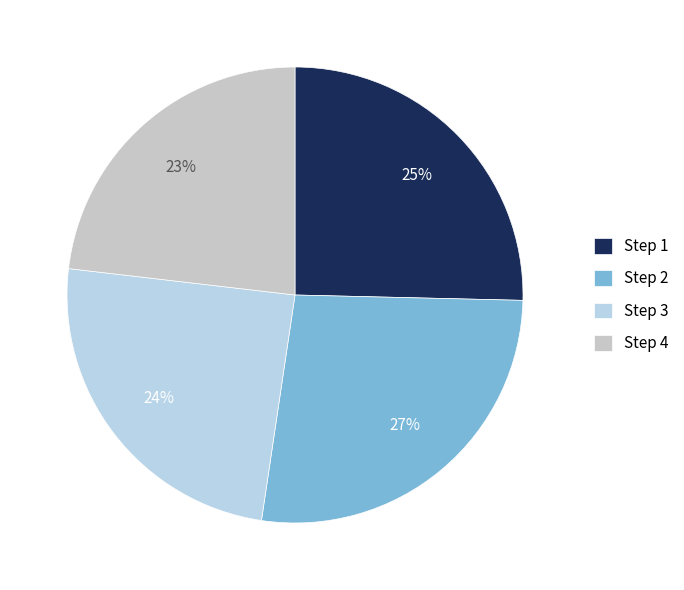

How many segments does this pie chart have?

4